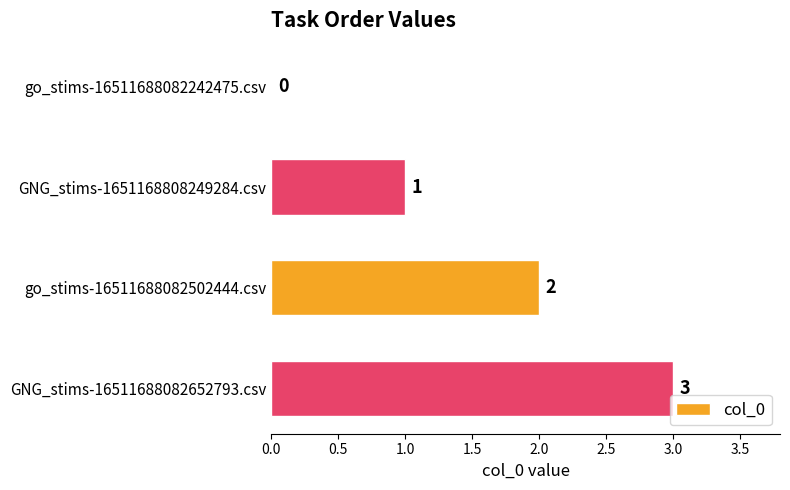

What is the sum of all values?

6